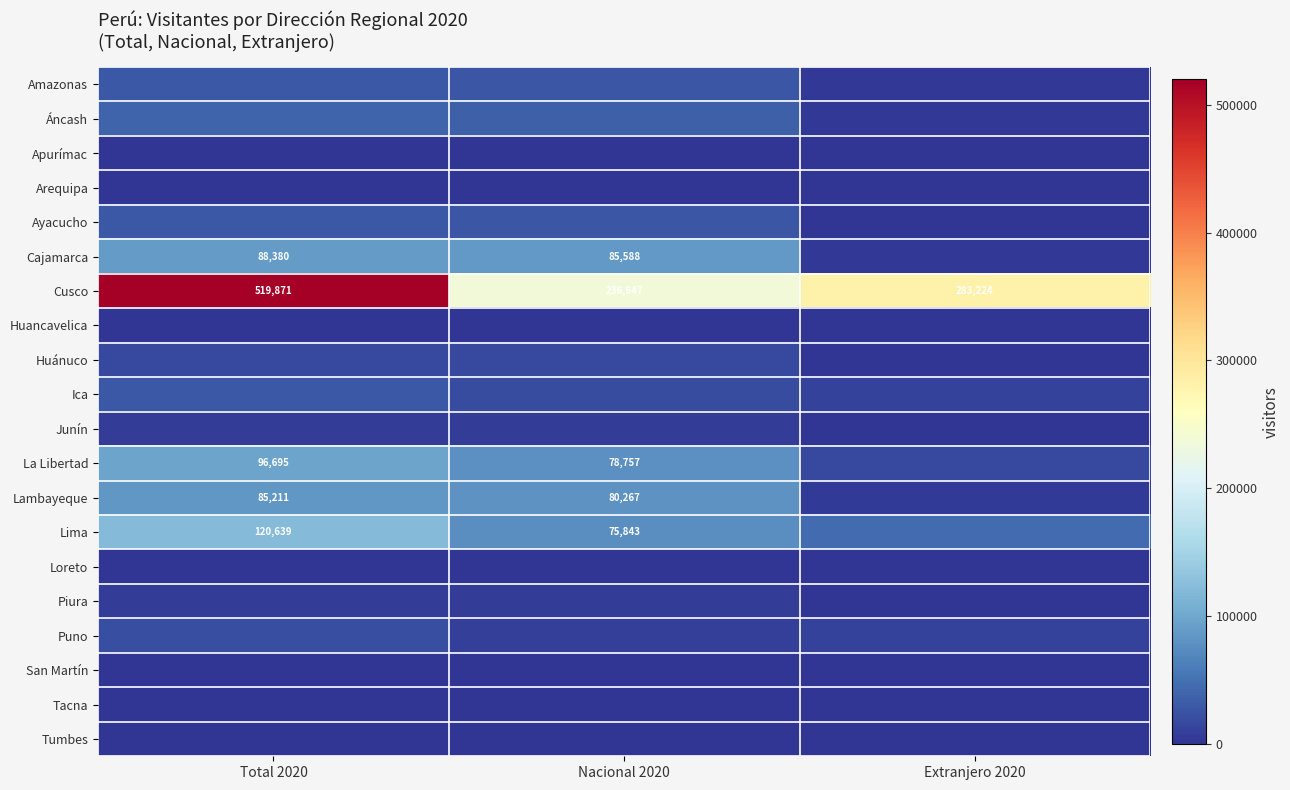

What is the sum of the La Libertad values at Nacional 2020 and Total 2020?

175452